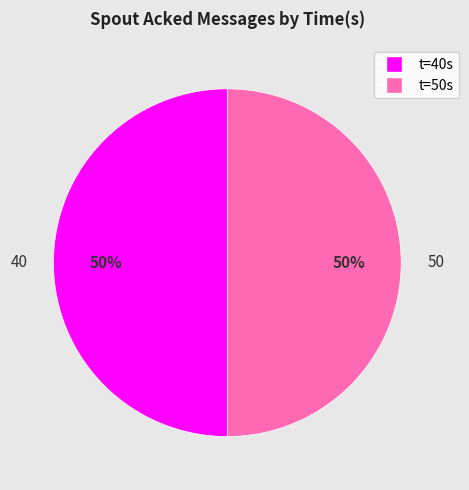

Approximately how many times larger is the value at 50 compared to 40?

1.0